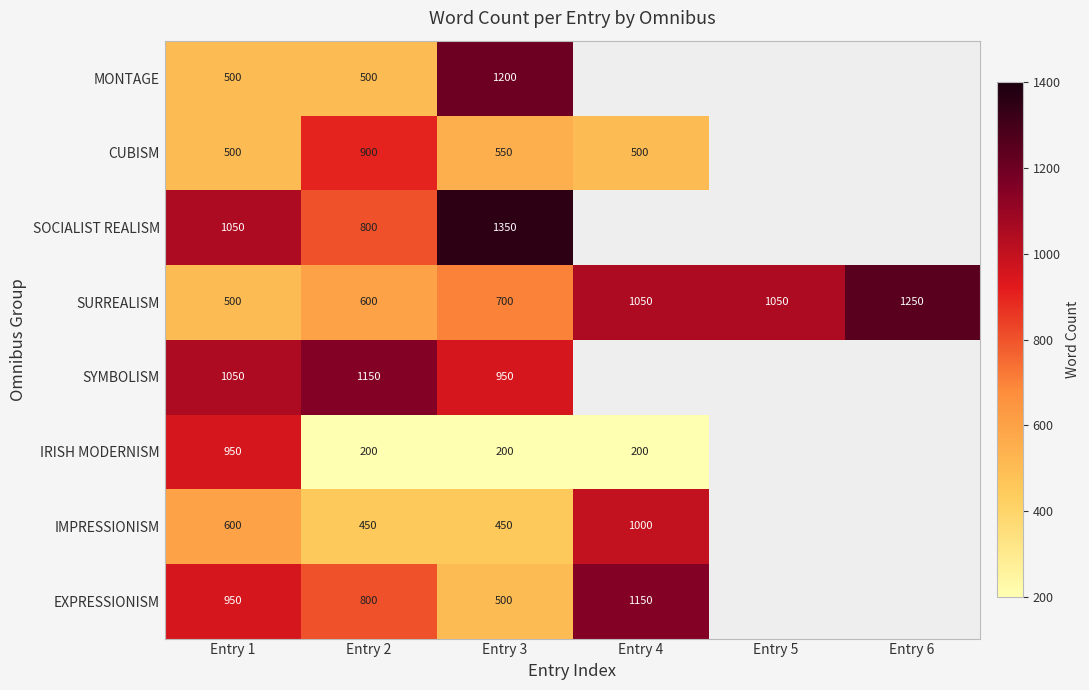

The value of SURREALISM at Entry 4 is 1050. True or false?

True